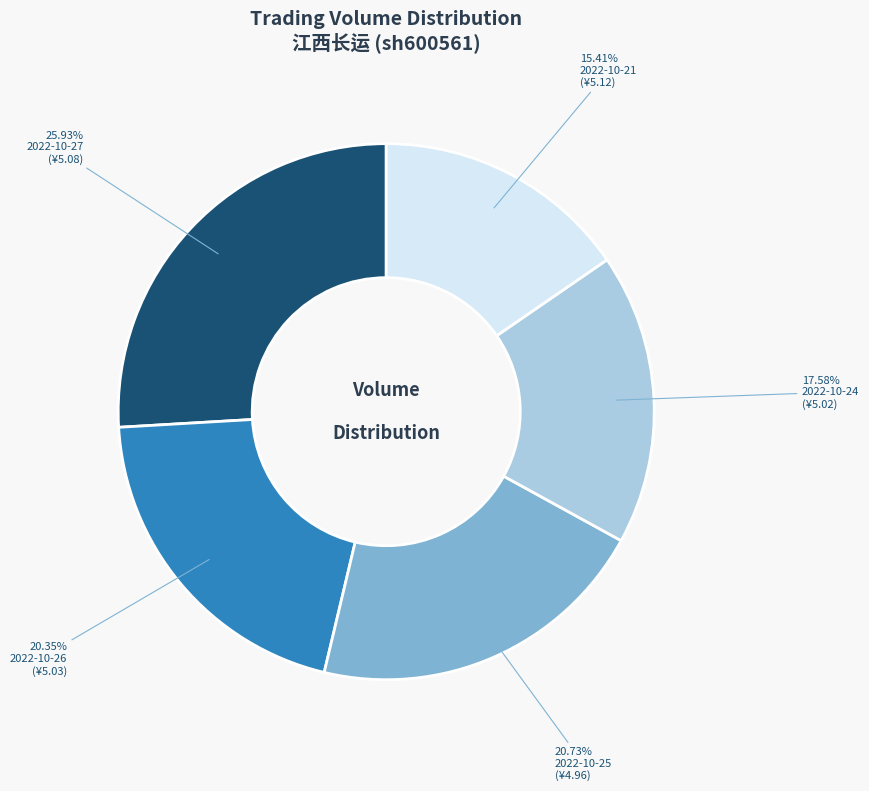

Count the number of slices in the pie.

5